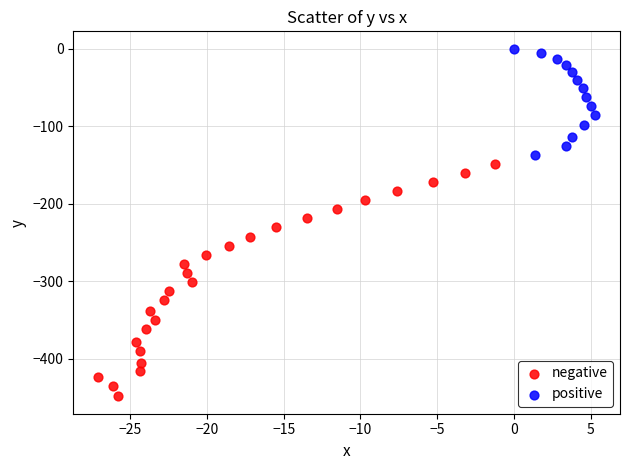

Which series contains the highest Y value?

positive